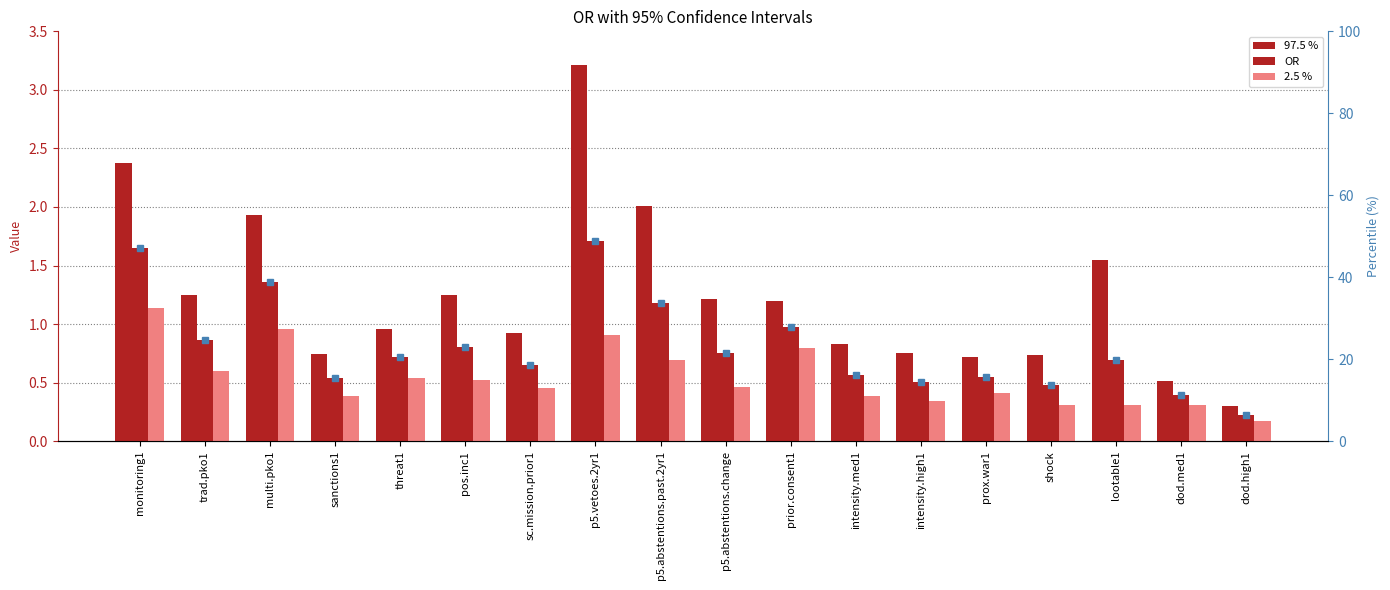

True or false: OR has a value of 0.2 at dod.high1.

True